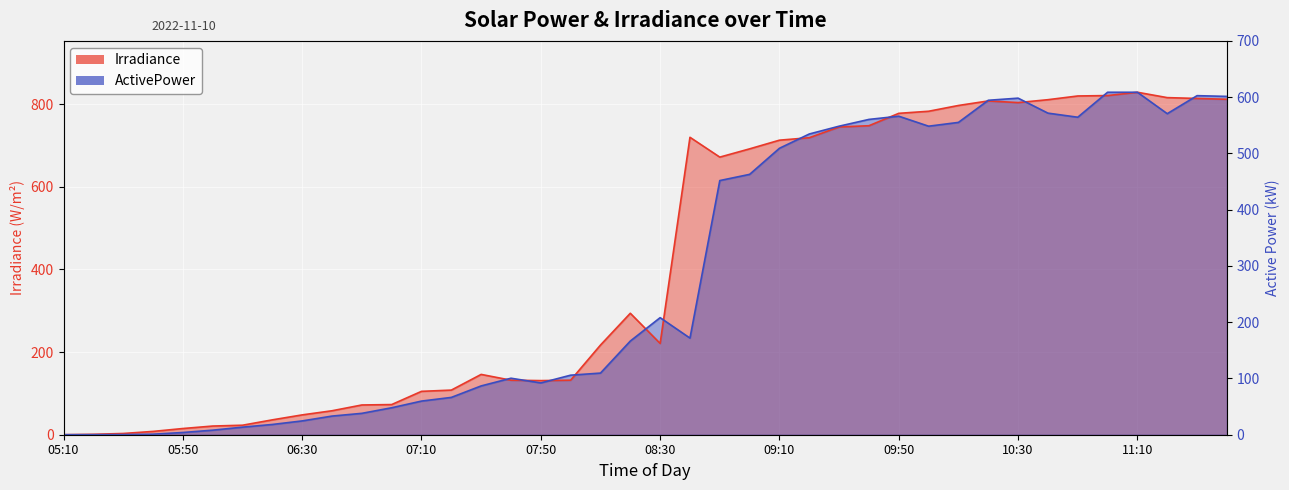

What is the label of the 34th point from the left?

10:40